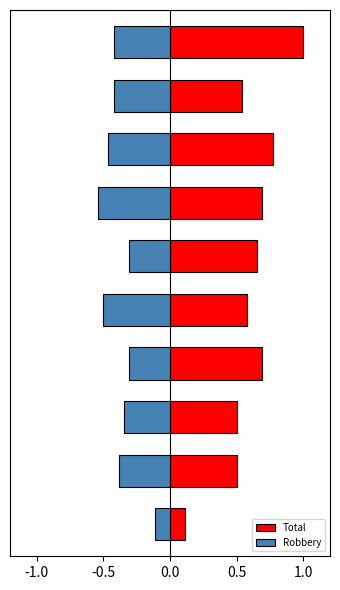

What is the smallest value displayed?

-0.5